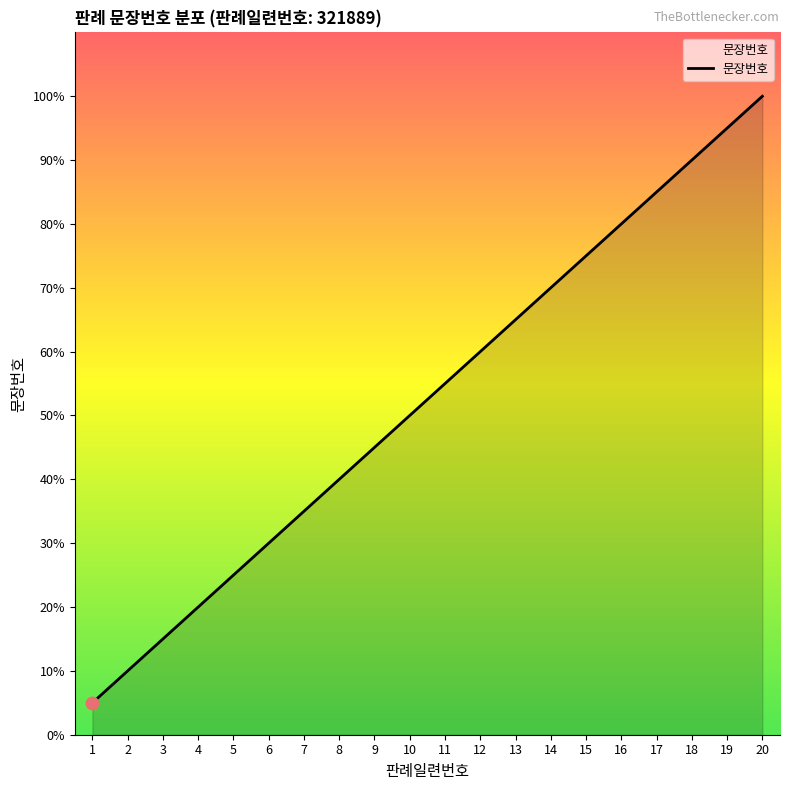

Which has a higher value, 19 or 15?

19